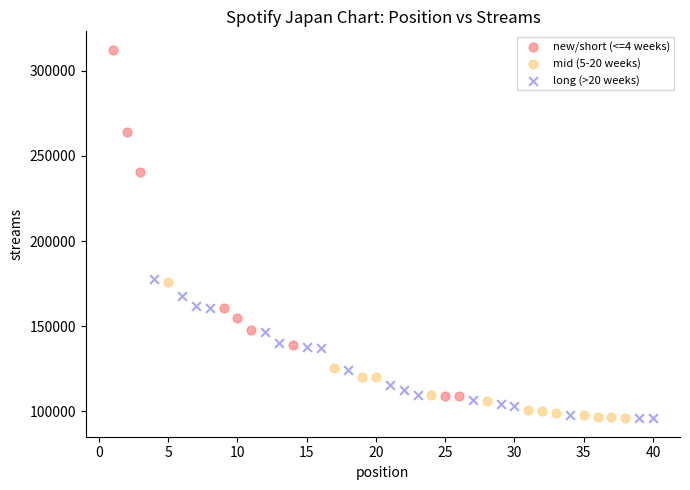

Which series reaches the maximum Y coordinate?

new/short (<=4 weeks)